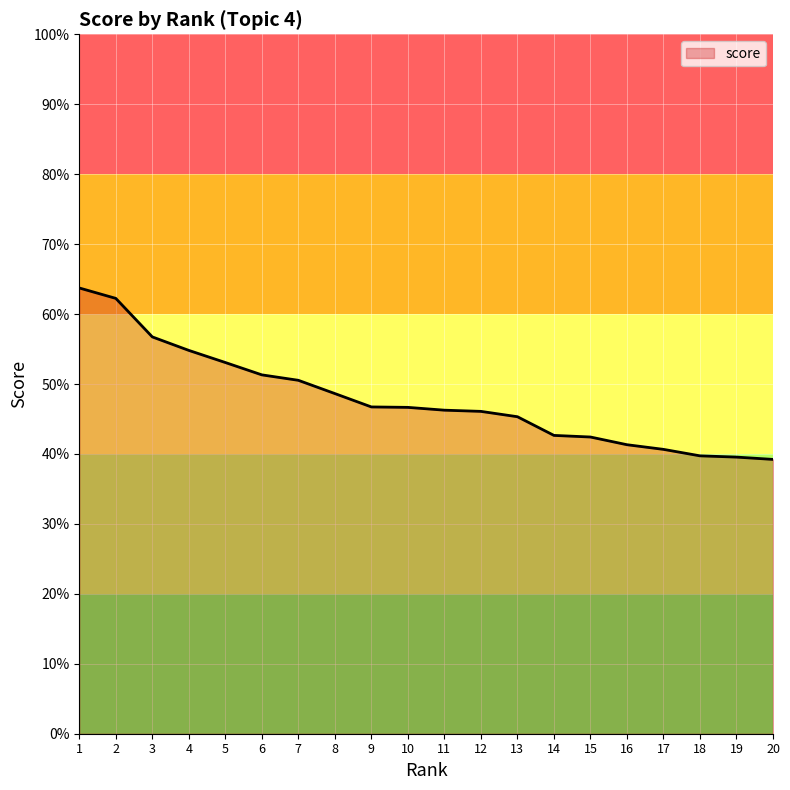

Is it true that the value at 17 is 0.4?

True